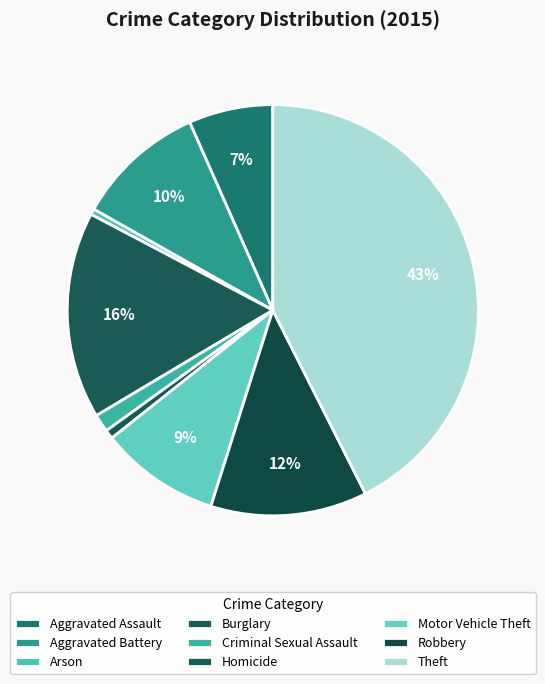

To the nearest percent, what portion does Aggravated Battery represent?

10%